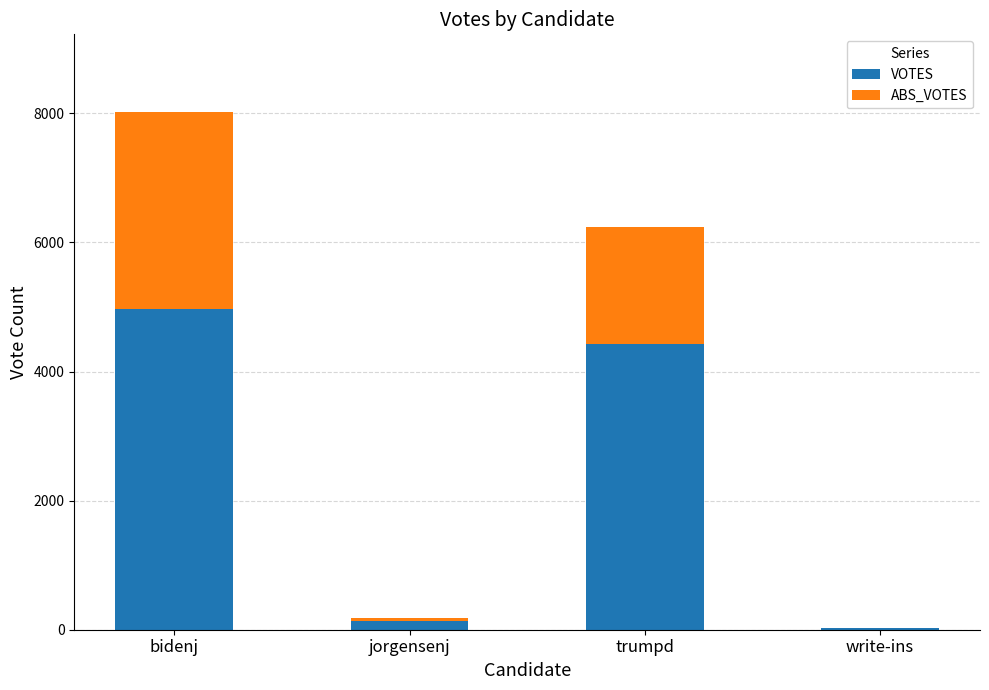

The value of VOTES at trumpd is 1366. True or false?

False